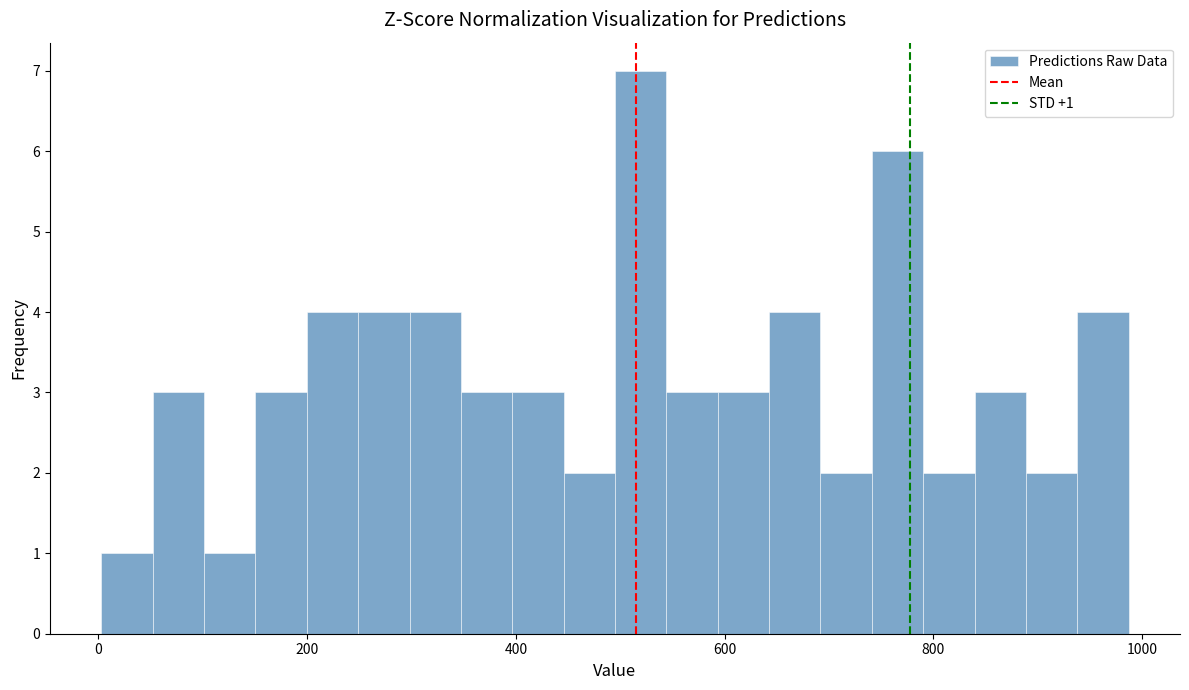

Read against the x-axis, roughly where is the centre of the tallest bar?

520